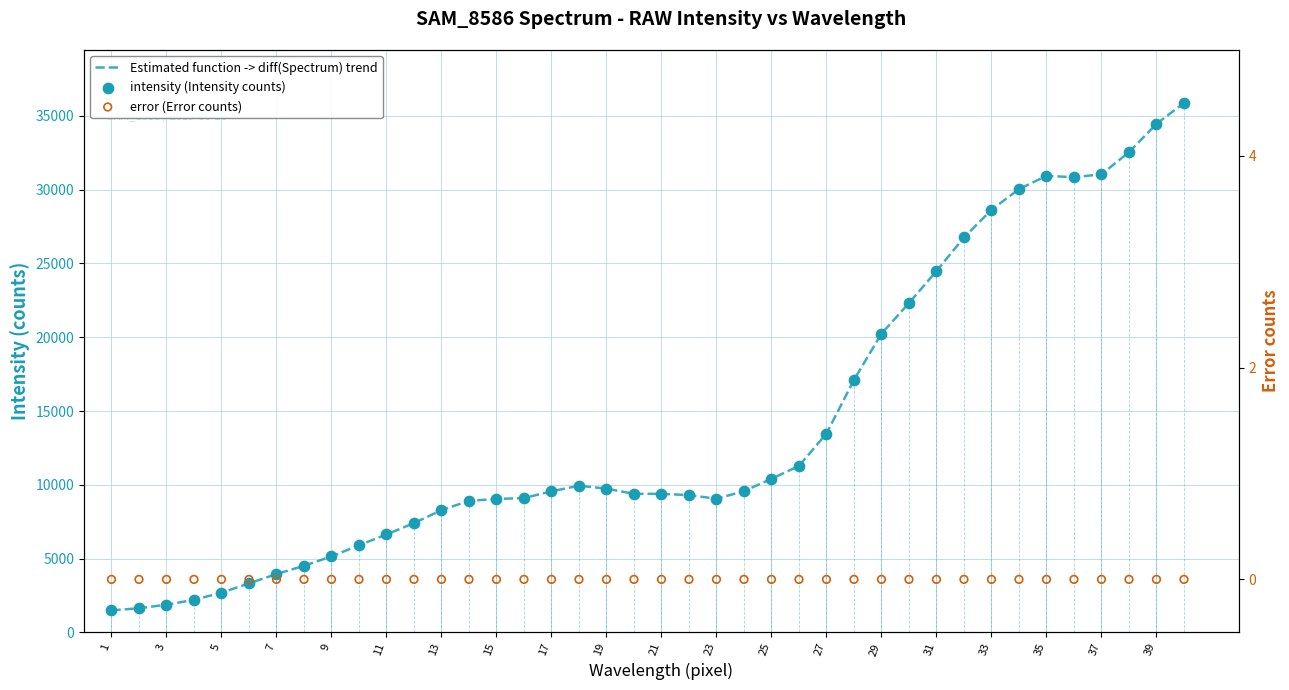

Which series has the widest spread of Y values?

Estimated function -> diff(Spectrum) trend